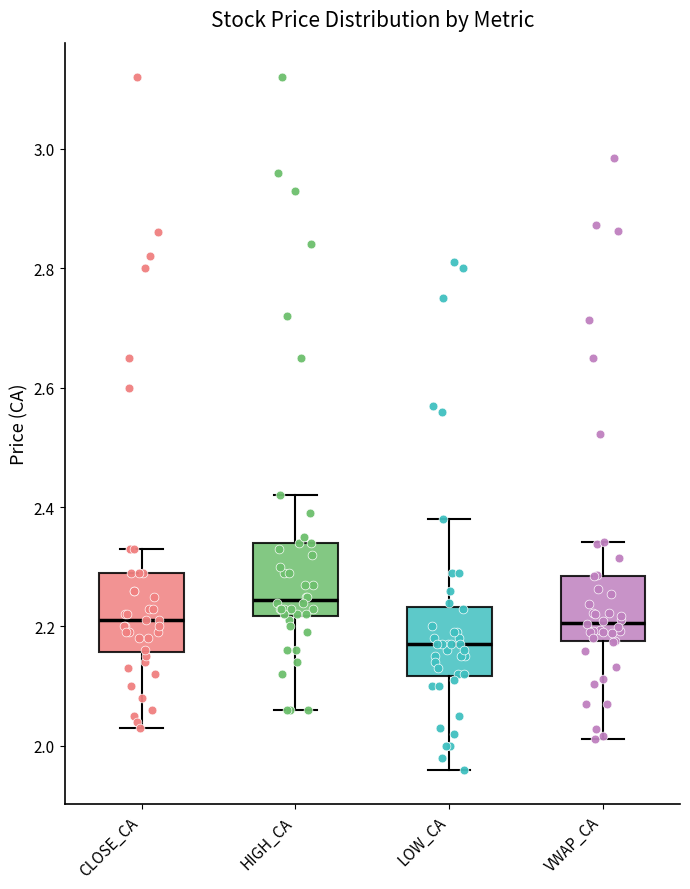

Which box's median line is the highest?

HIGH_CA